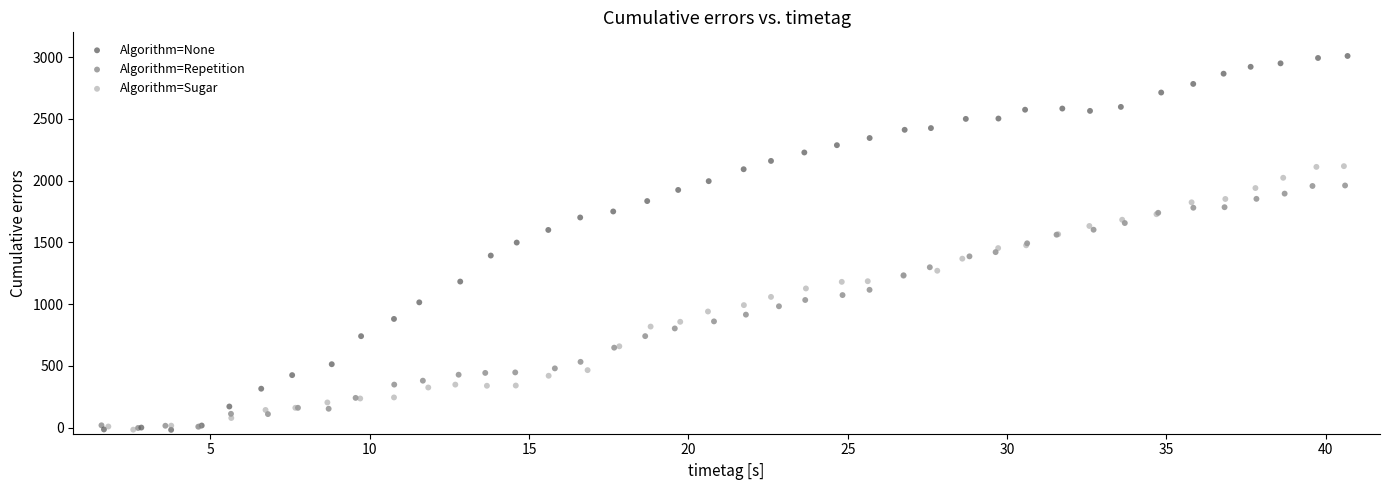

Which series reaches the maximum Y coordinate?

Algorithm=None